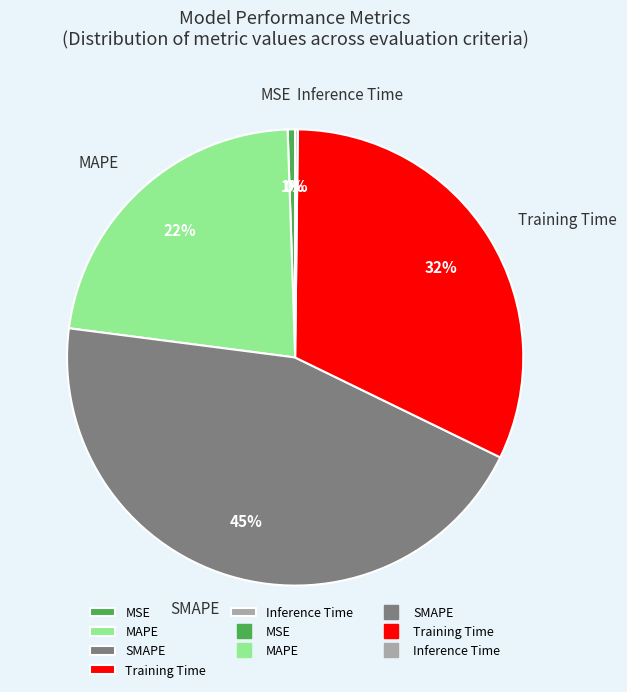

What is the largest slice in the pie chart?

SMAPE